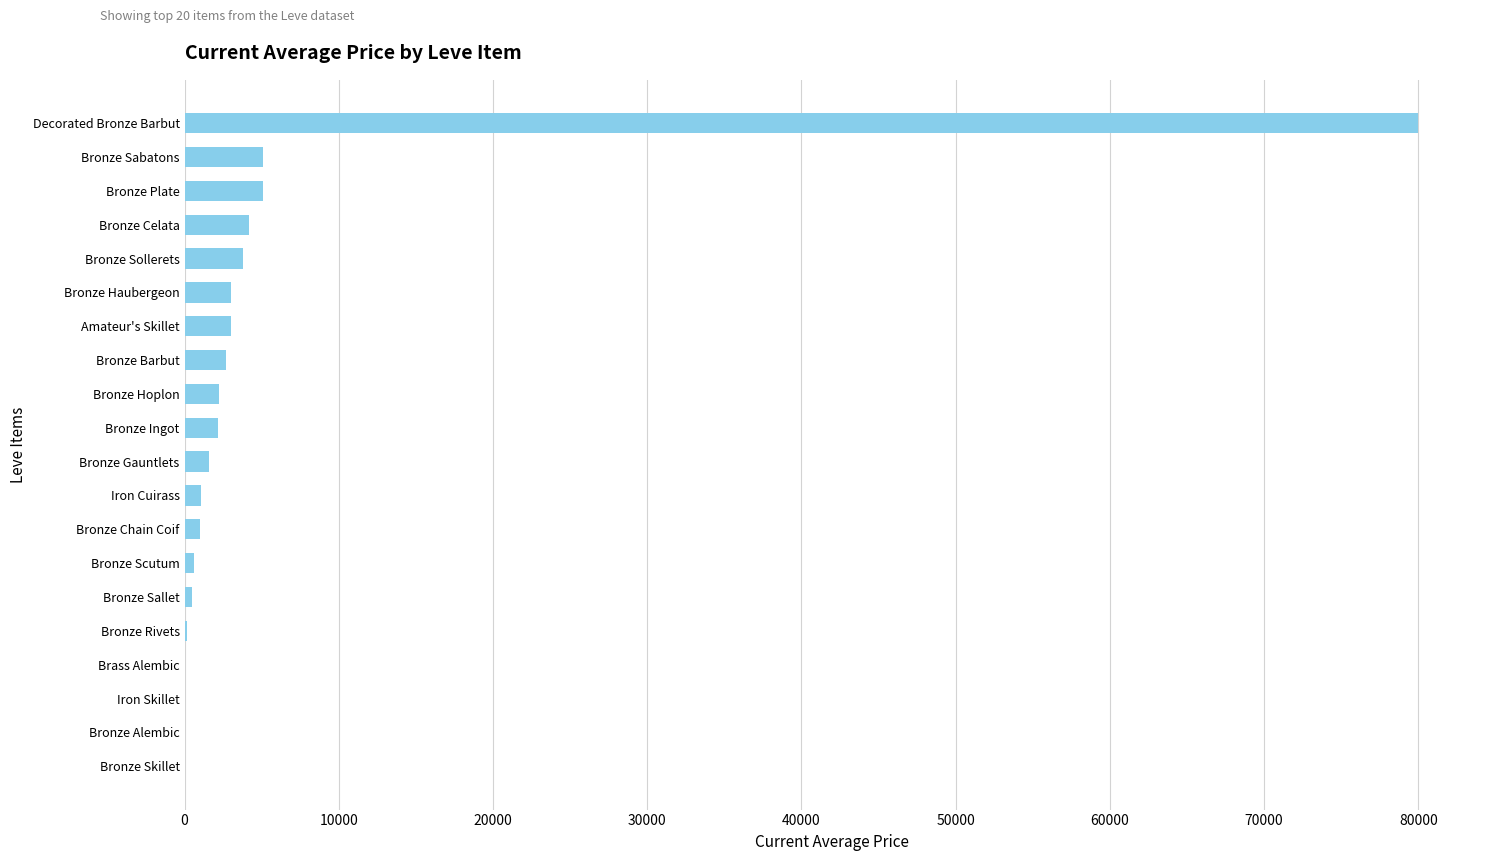

What is the sum of all values?

116197.9